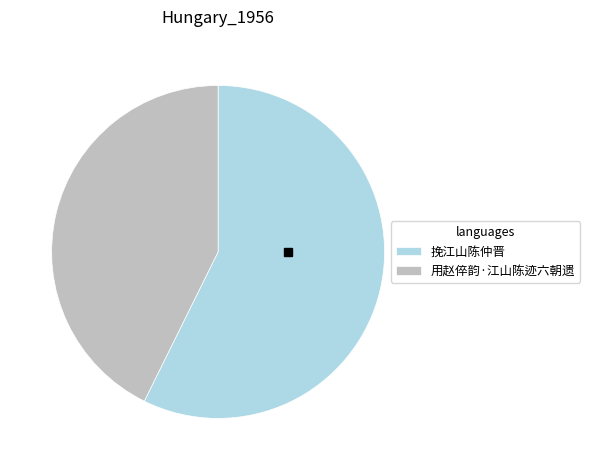

What is the smallest slice in the pie chart?

用赵倅韵·江山陈迹六朝遗